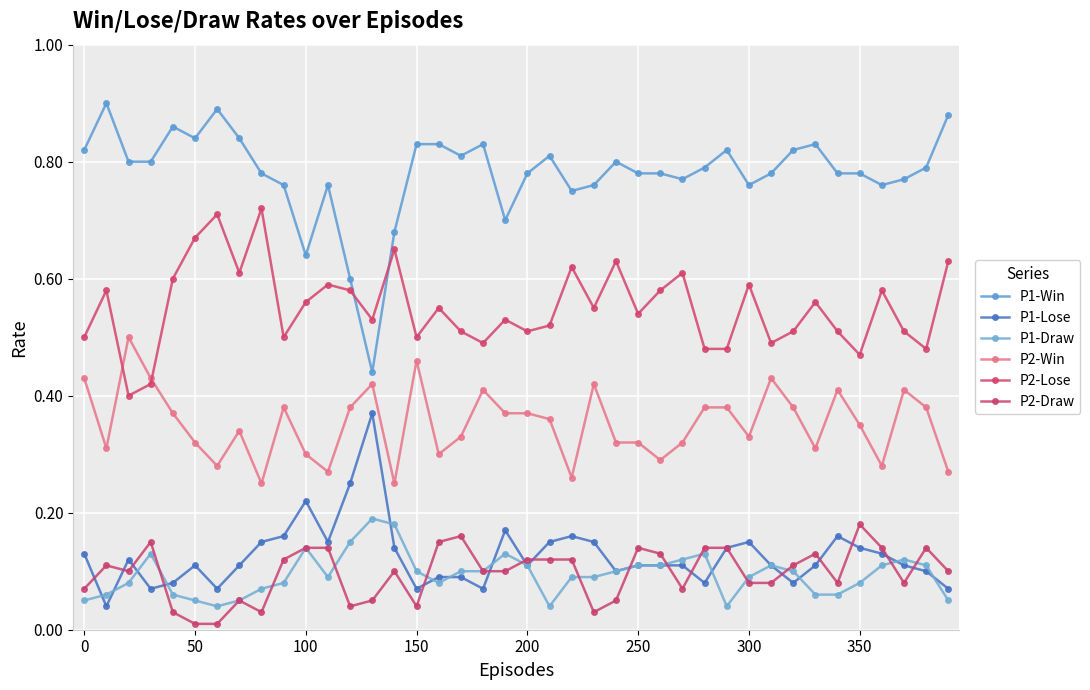

Which series has the largest range (max minus min)?

P1-Win